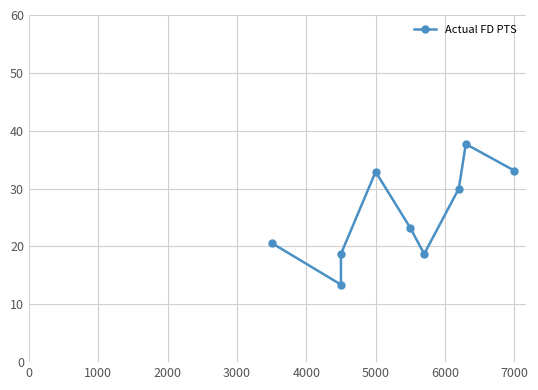

What is the value of the 6th point from the left?

18.7